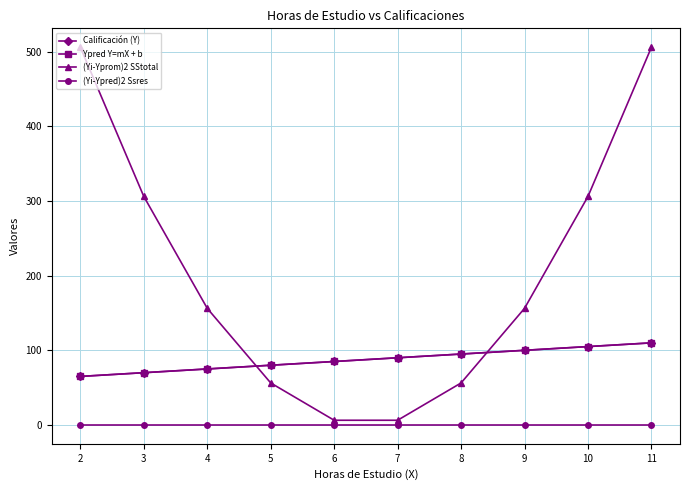

At which label does (Yi-Yprom)2 SStotal first exceed 156?

2